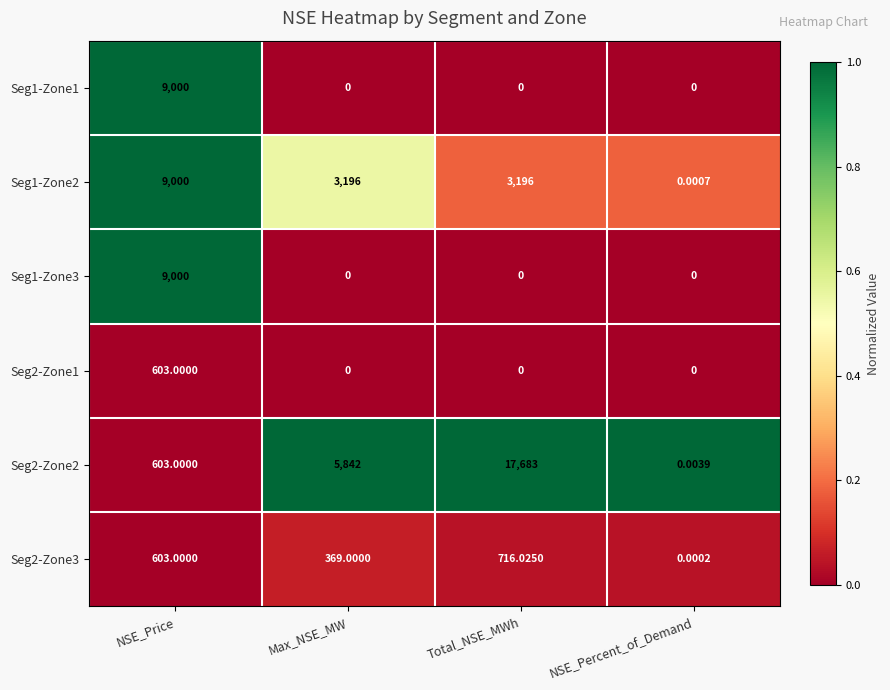

Where is Seg2-Zone2 nearest to the value 8841?

Max_NSE_MW